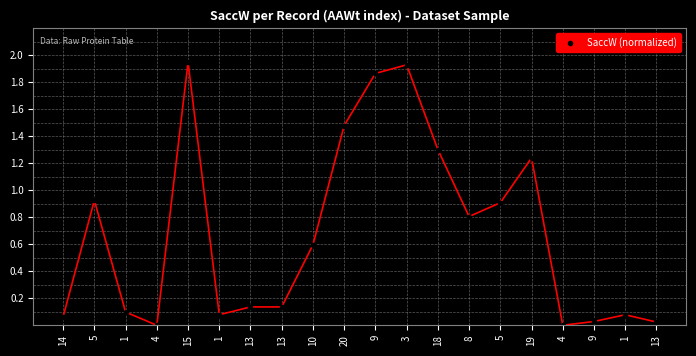

How many lines are shown in the chart?

1